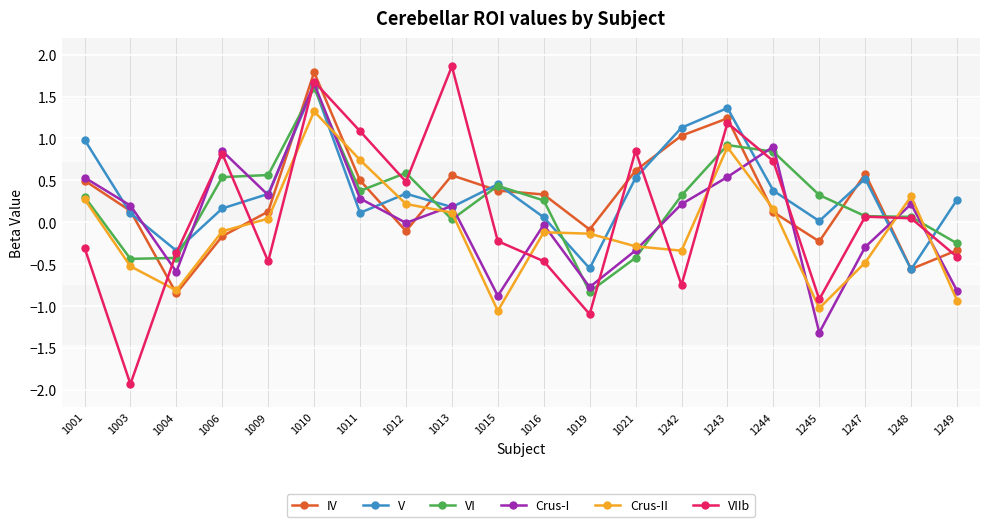

What is the value of the Crus-I point at the 19th from the left?

0.2